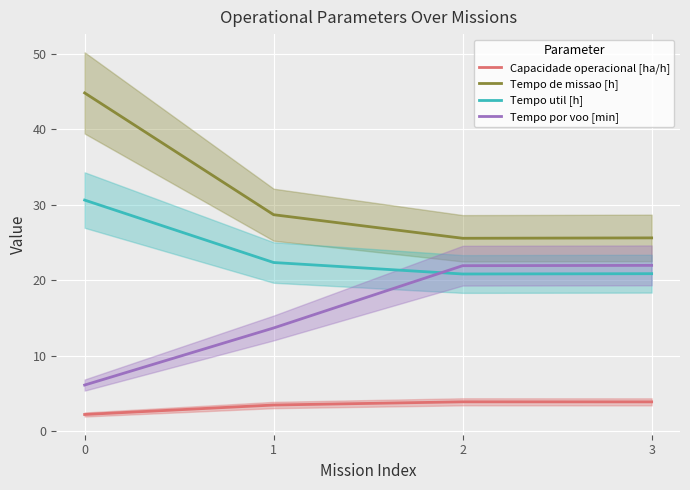

What is the value of the Tempo util [h] point at the 3rd from the left?

20.8